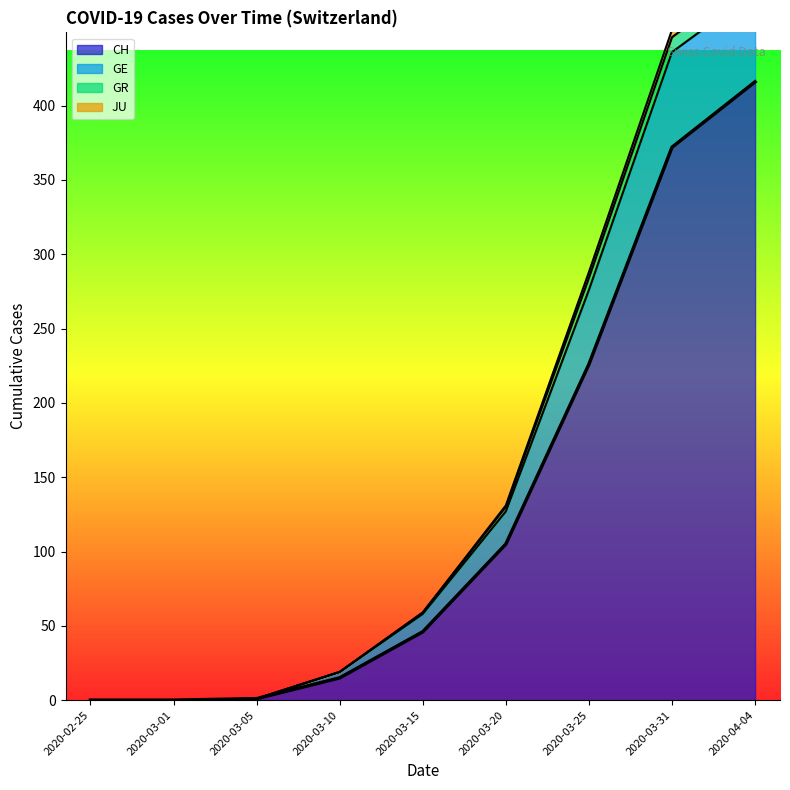

Reading left to right, what are all the values shown in this chart?

2020-02-25=0	2020-03-01=0	2020-03-05=1	2020-03-10=15	2020-03-15=46	2020-03-20=105	2020-03-25=226	2020-03-31=372	2020-04-04=416